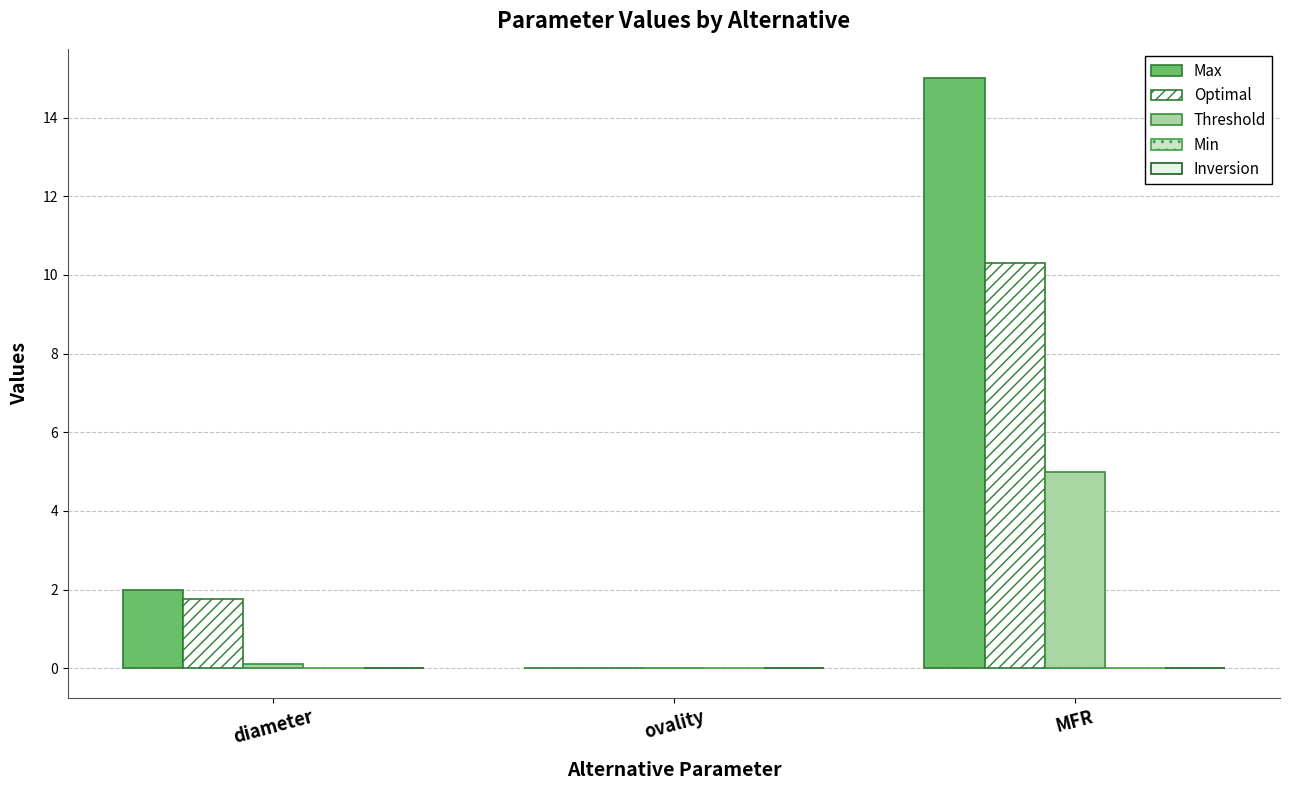

At which label does Optimal reach its minimum?

ovality